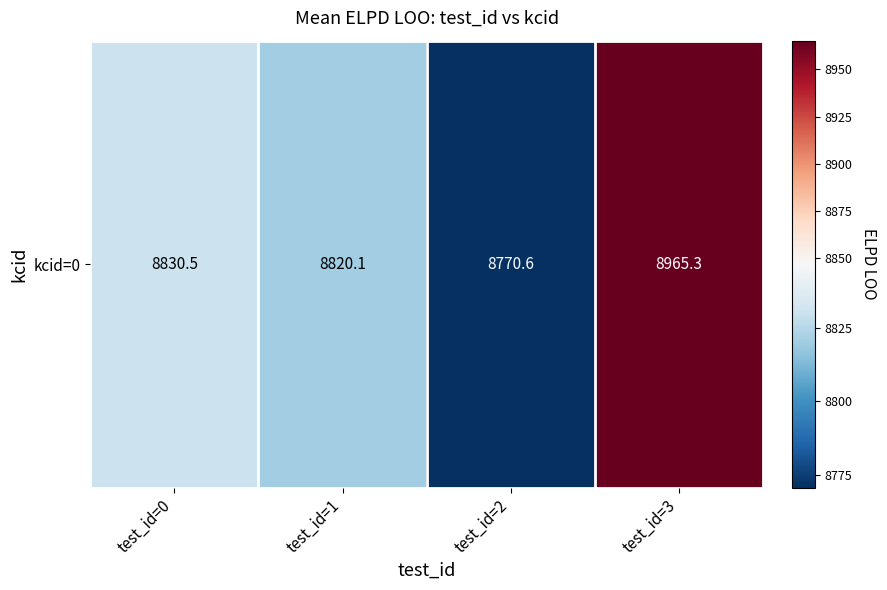

Where is the data nearest to the value 8867?

test_id=0